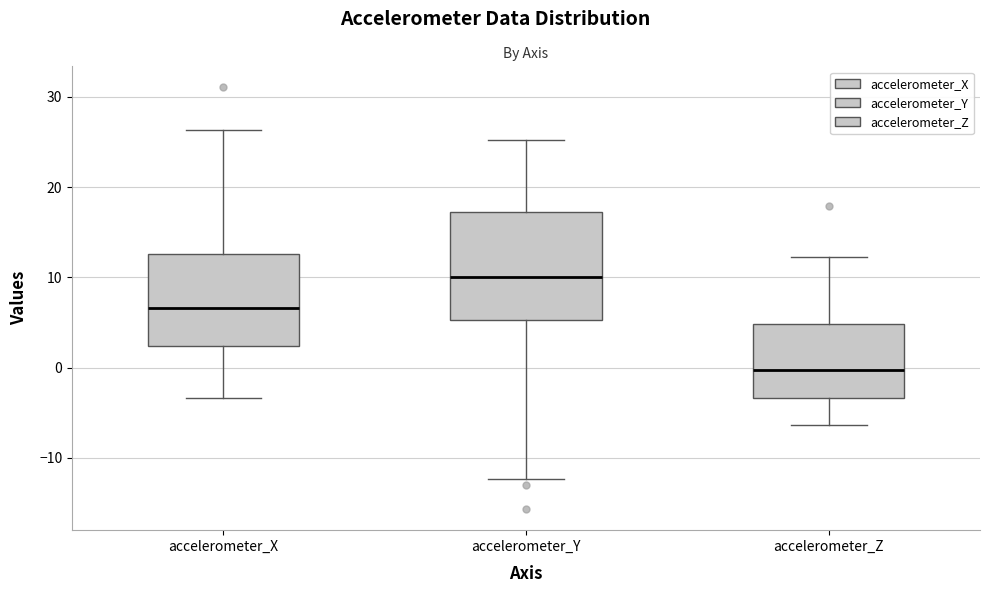

Where does the median line of the box for accelerometer_X sit on the y-axis? The values are not printed on the chart, so give them approximately, as read against the axis.

7